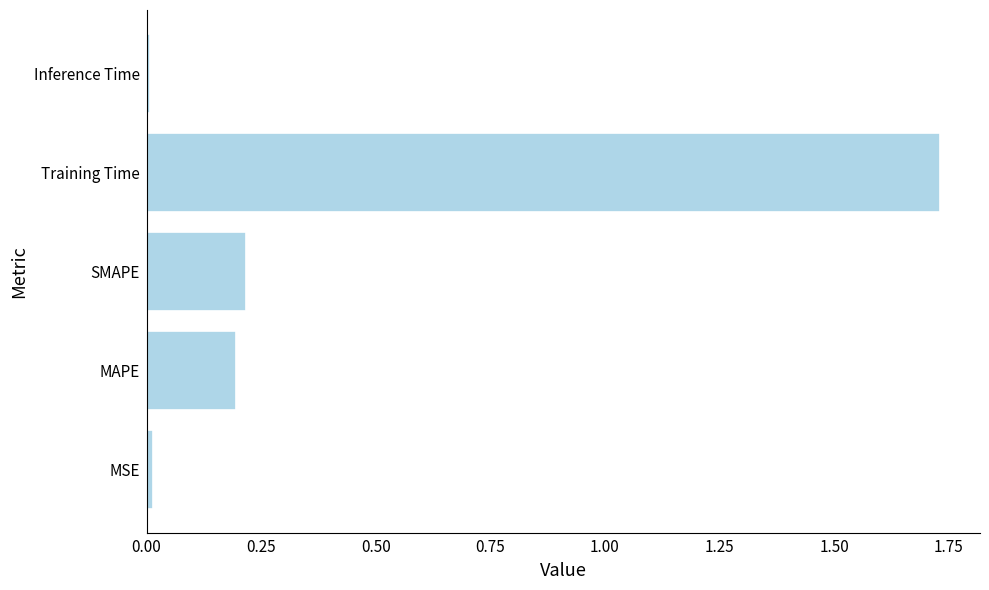

Between Inference Time and Training Time, which is larger?

Training Time